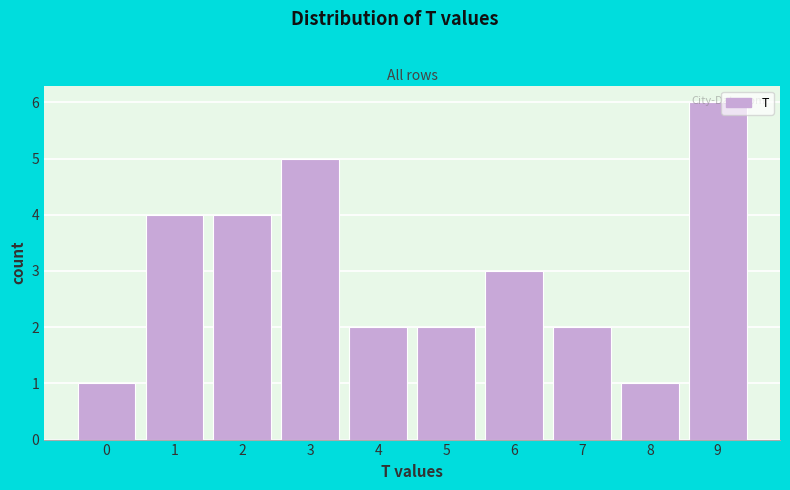

What is the difference between the maximum and minimum values?

5